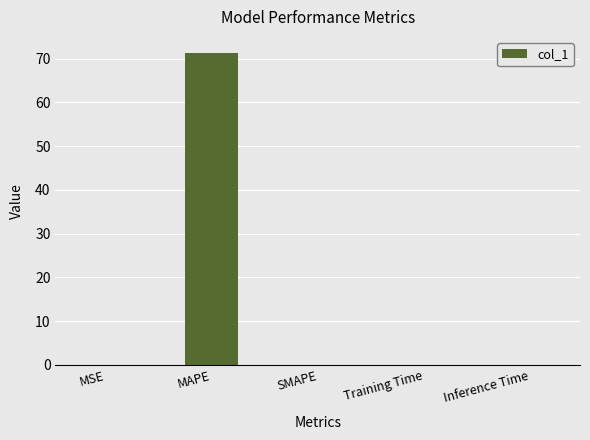

Between MAPE and Inference Time, which is larger?

MAPE